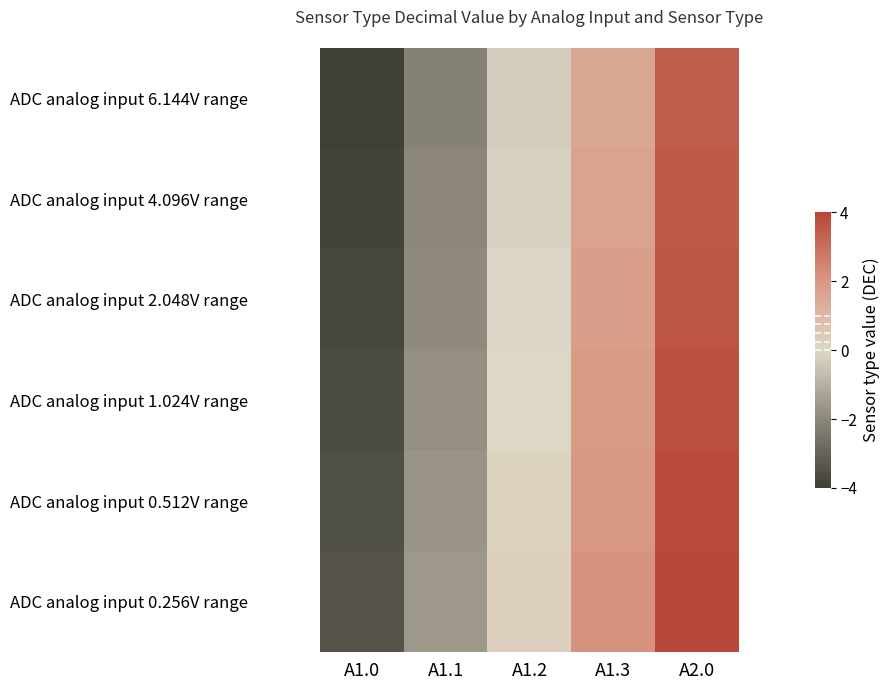

At how many categories does at least one series exceed 2?

2